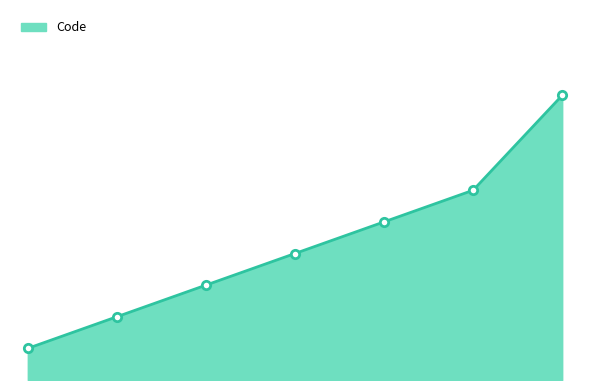

Does the chart display data point markers on the line(s)?

No